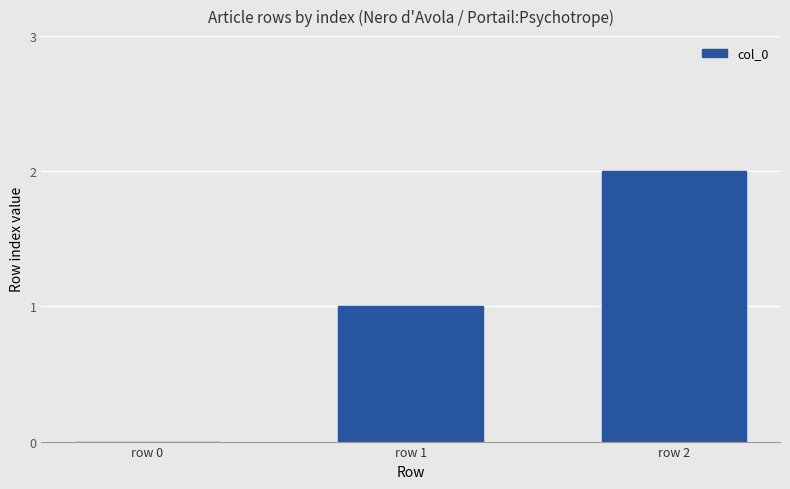

Does the chart contain stacked bars?

No